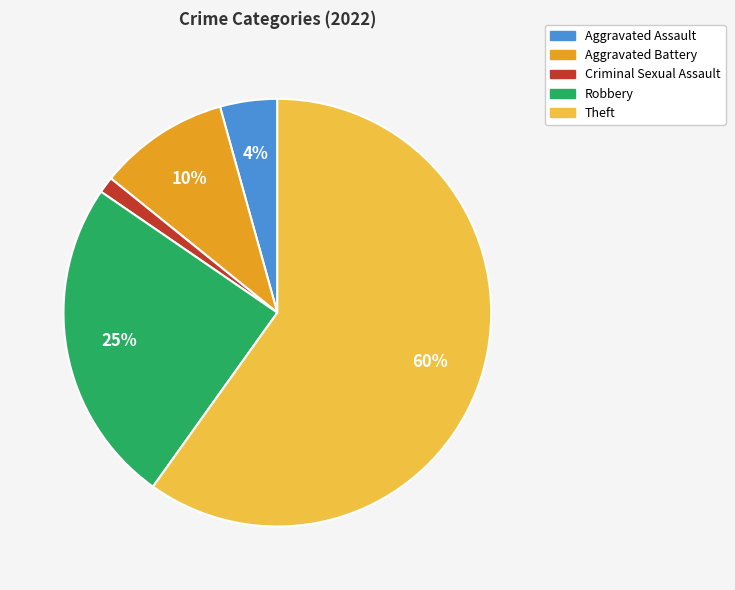

Is there a majority slice in this chart?

Yes